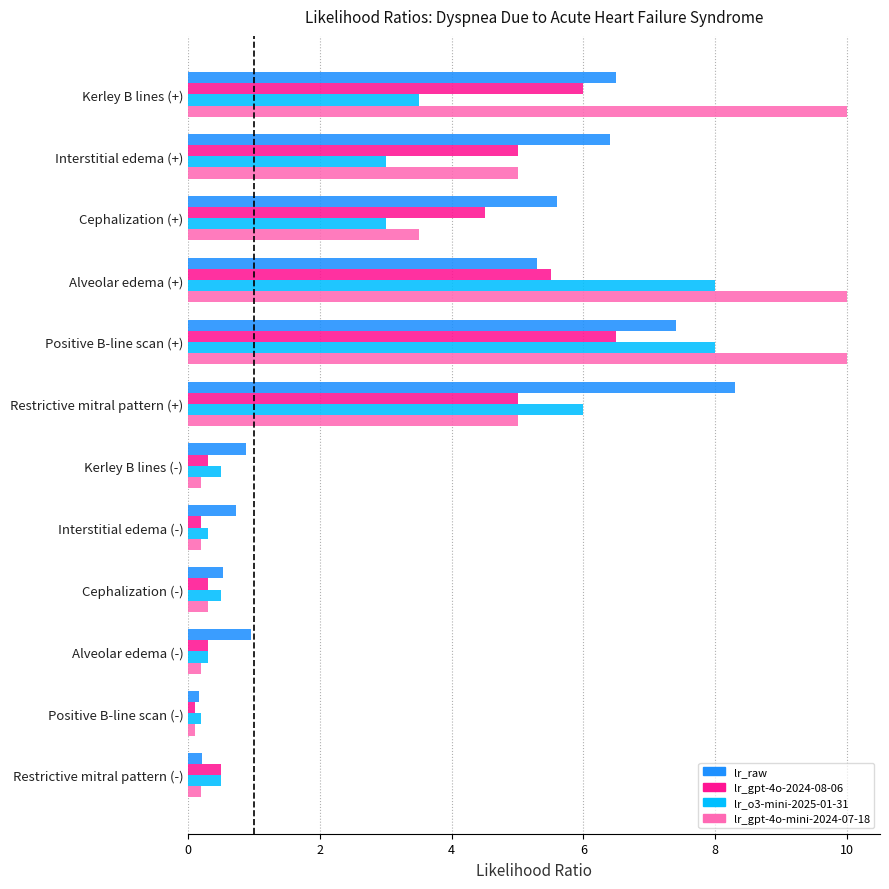

At which category is the sum across all series the highest?

Positive B-line scan (+)